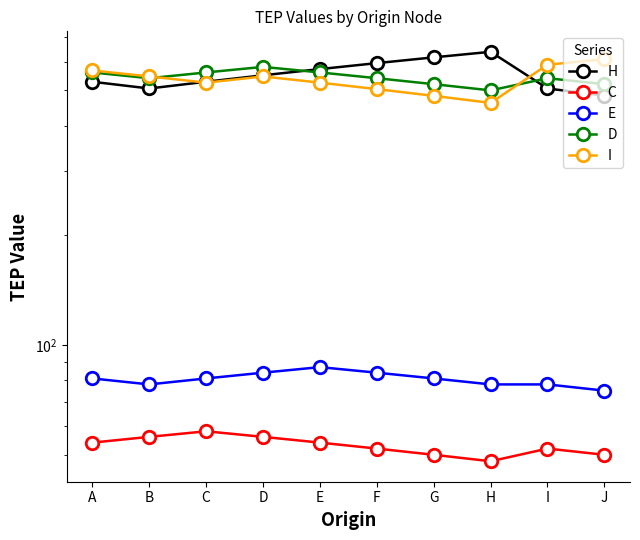

At which label does C reach its minimum?

H